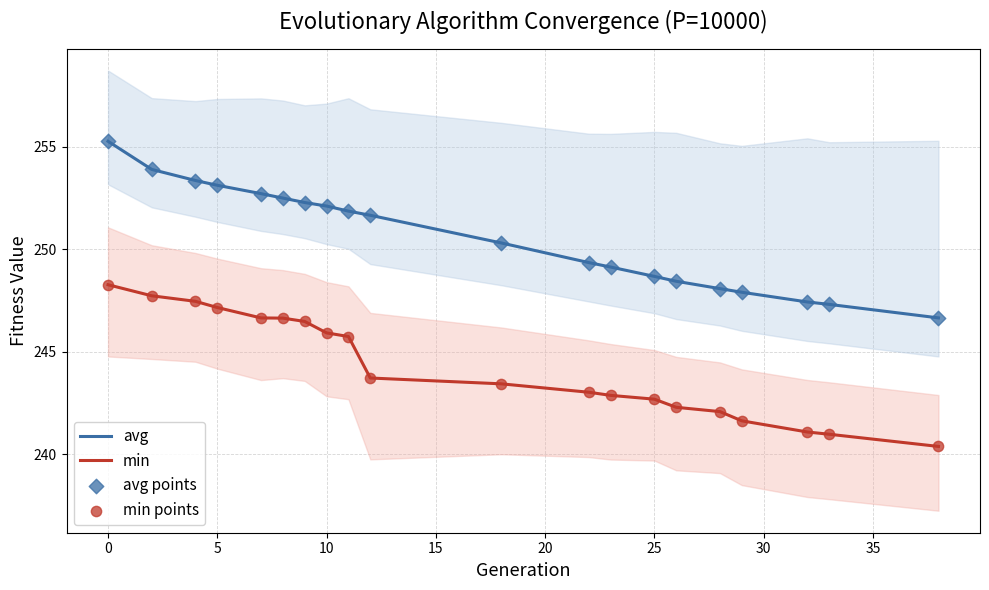

At how many categories does at least one series exceed 244?

20